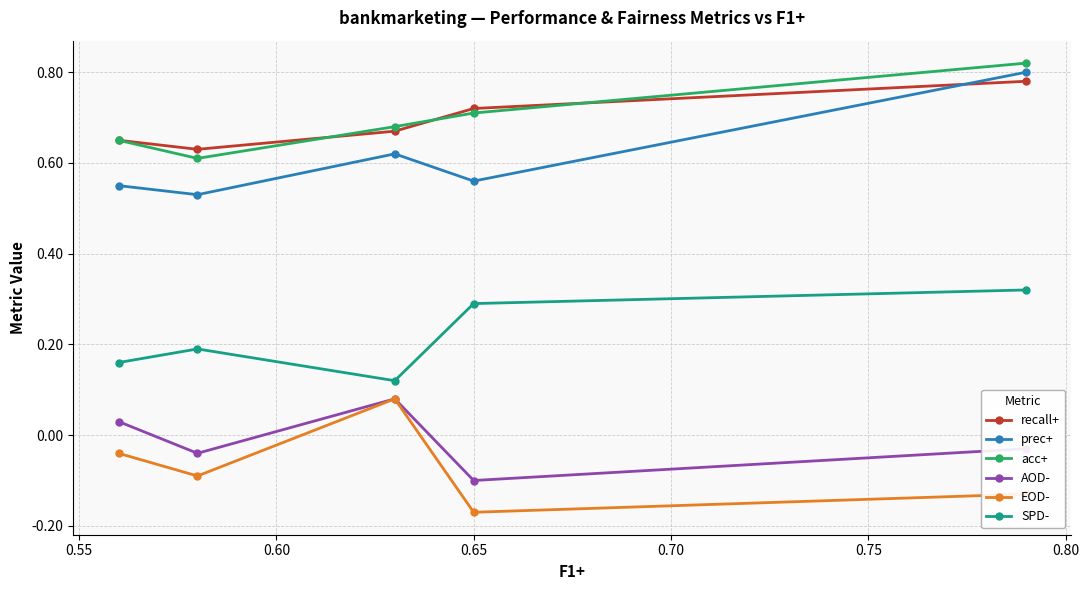

Count the recall+ values in the range 0 to 1.

5